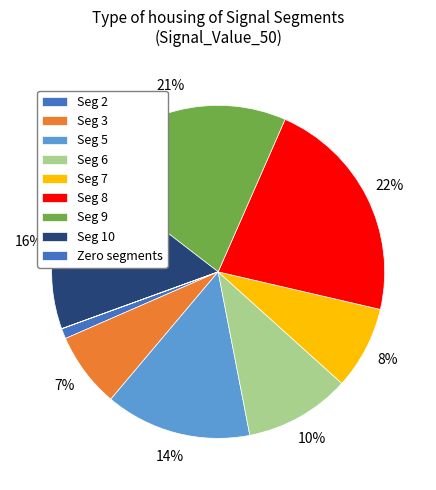

Which category has the biggest portion of the pie?

signal segment 8